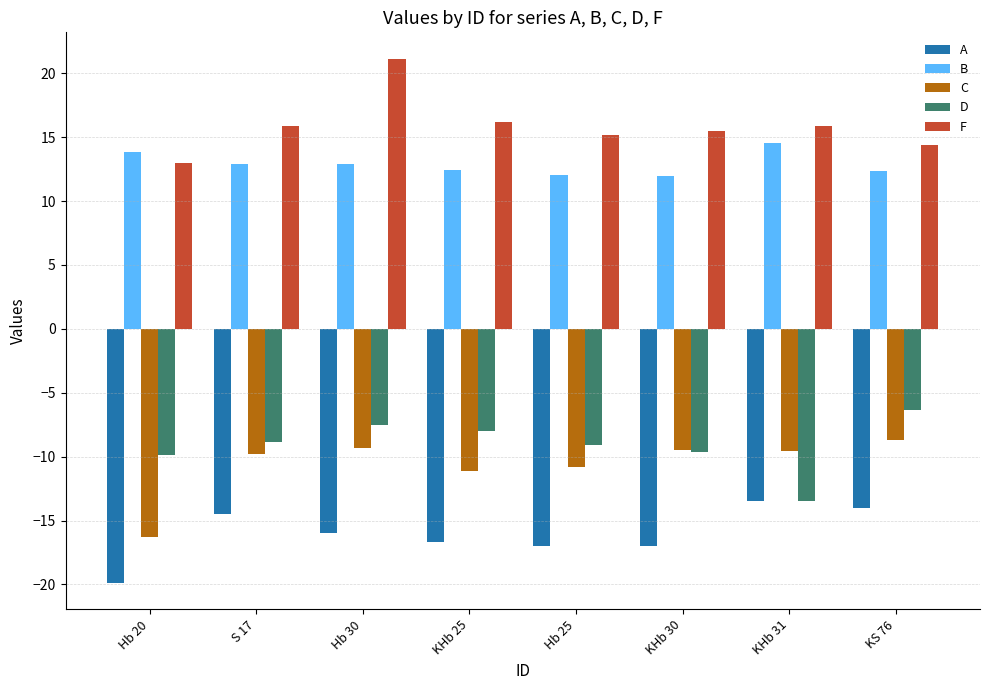

Read the A value at KHb 25.

-16.7